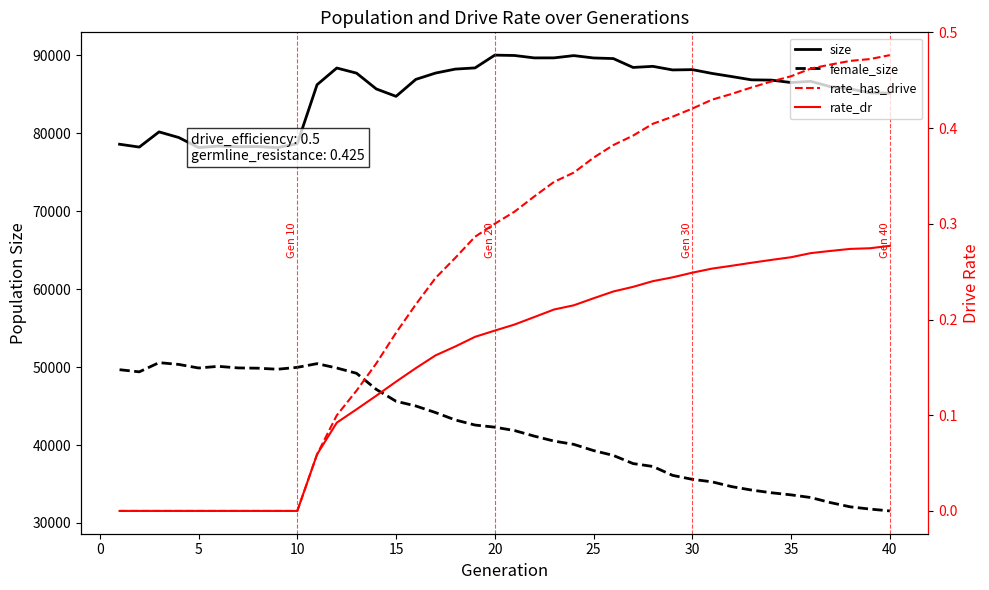

True or false: size and rate_dr cross at least once.

False